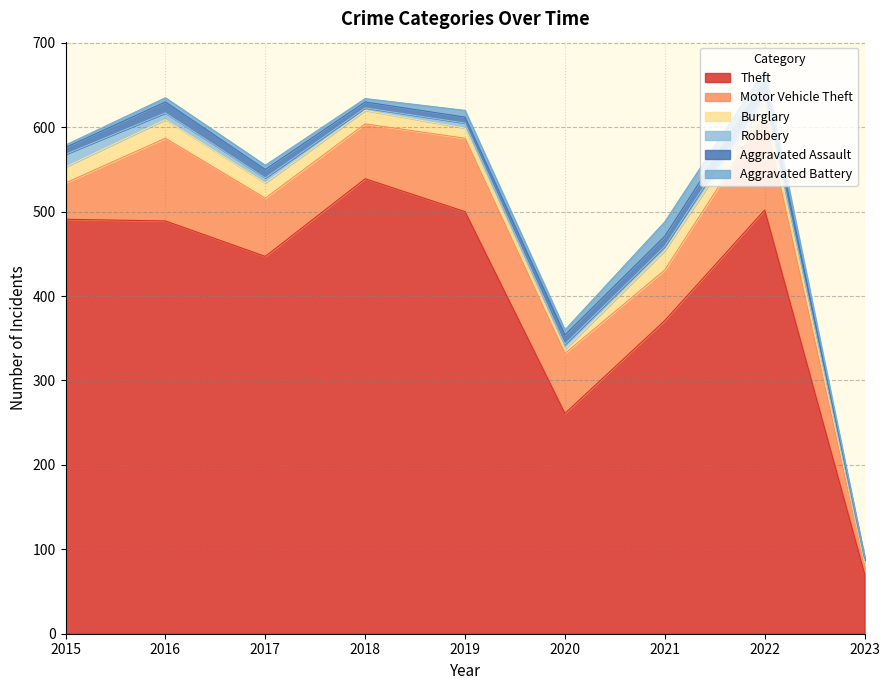

What is the total value across all series at 2015?

579